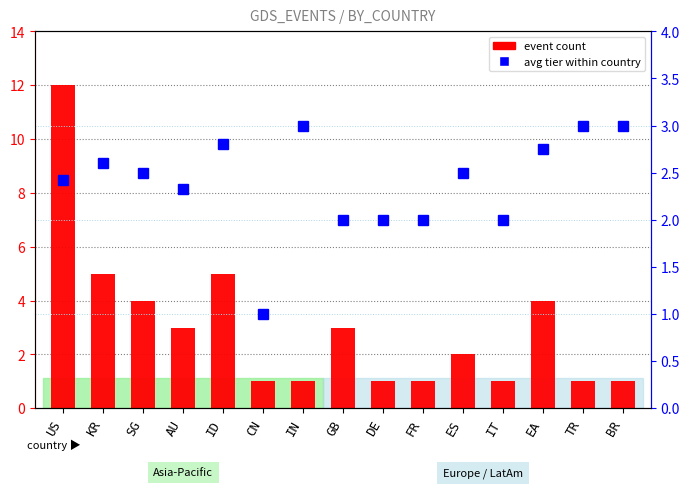

Read the avg tier within country value at GB.

2.0